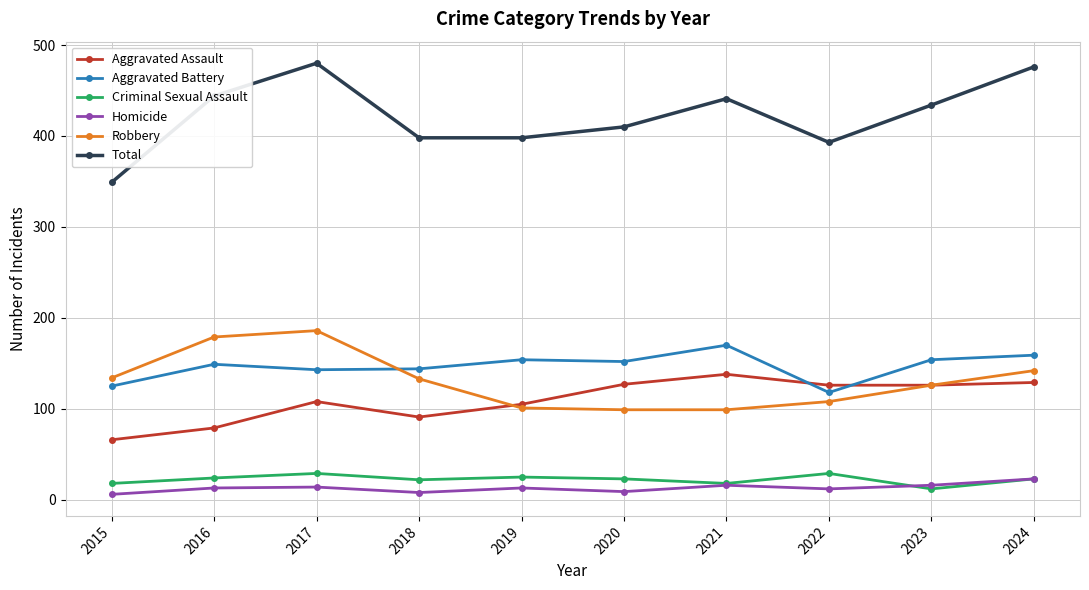

What is the spread (max minus min) of values at 2018?

390